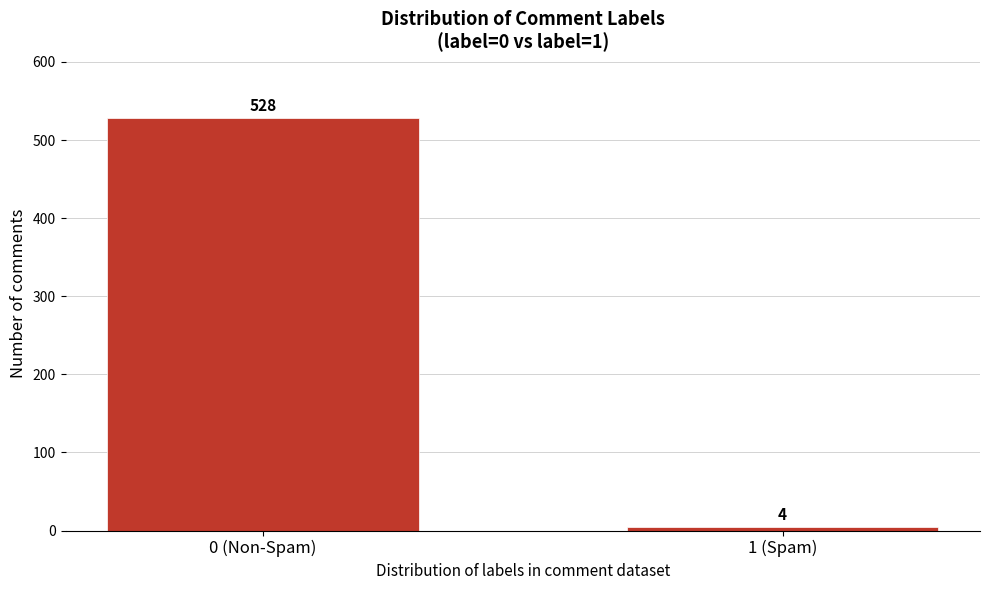

Reading left to right, what are all the values shown in this chart?

528	4